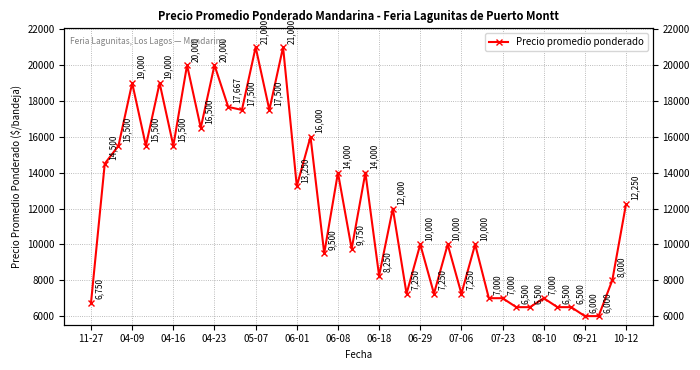

Rank the categories by value from lowest to highest.

36, 37, 31, 32, 34, 35, 11-27, 29, 30, 33, 23, 25, 27, 38, 21, 17, 19, 24, 26, 28, 22, 39, 15, 18, 20, 04-09, 04-16, 05-07, 06-08, 16, 06-29, 08-10, 10-12, 07-23, 04-23, 06-01, 06-18, 07-06, 09-21, 14